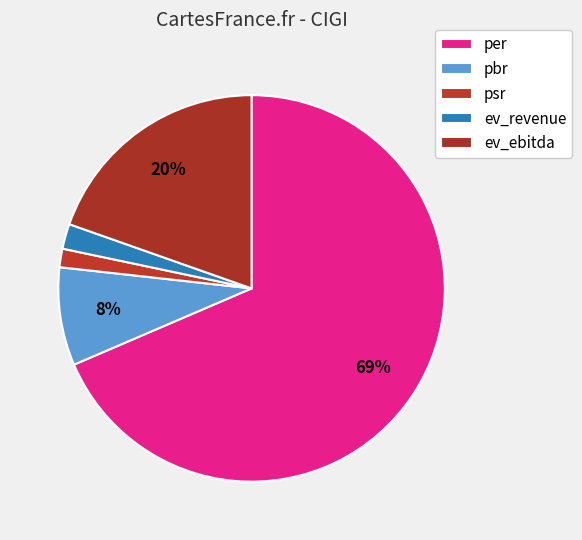

How many slices are in this pie chart?

5